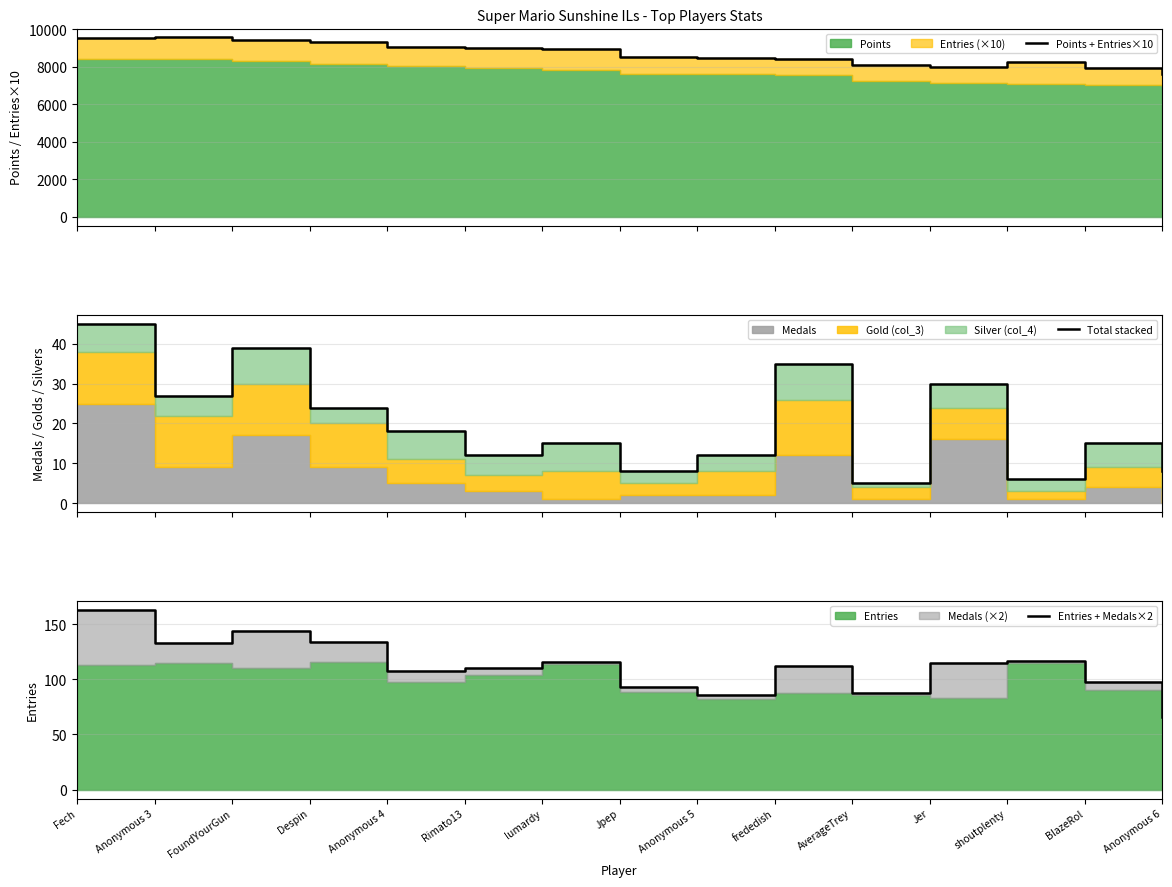

Which series has the largest range (max minus min)?

Points + Entries×10